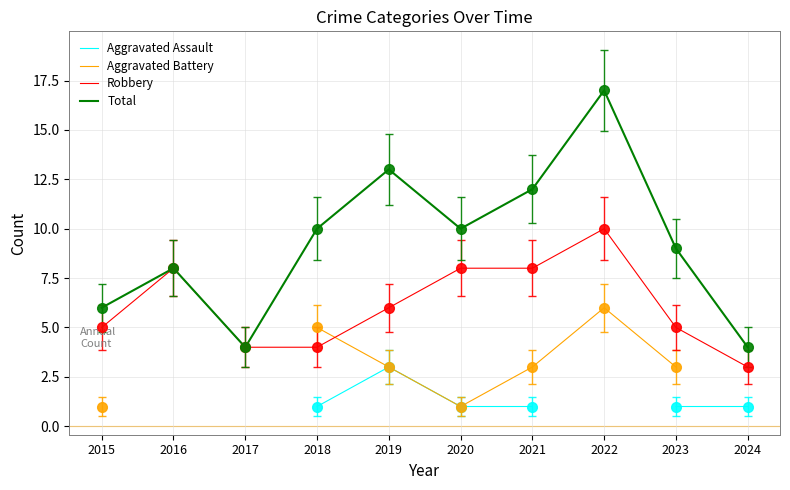

True or false: Total and Aggravated Assault cross at least once.

False